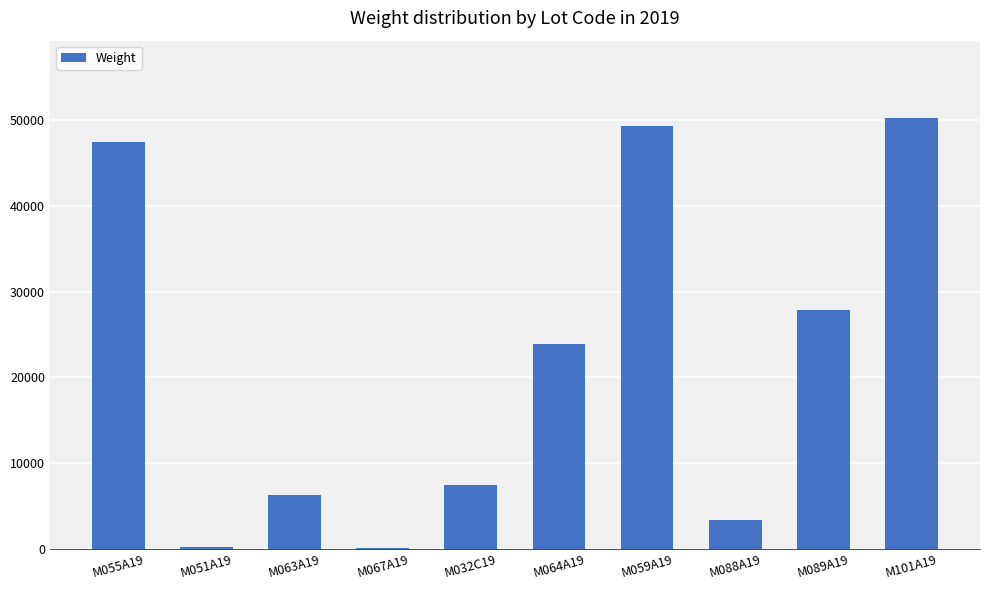

What is the average value?

21633.1